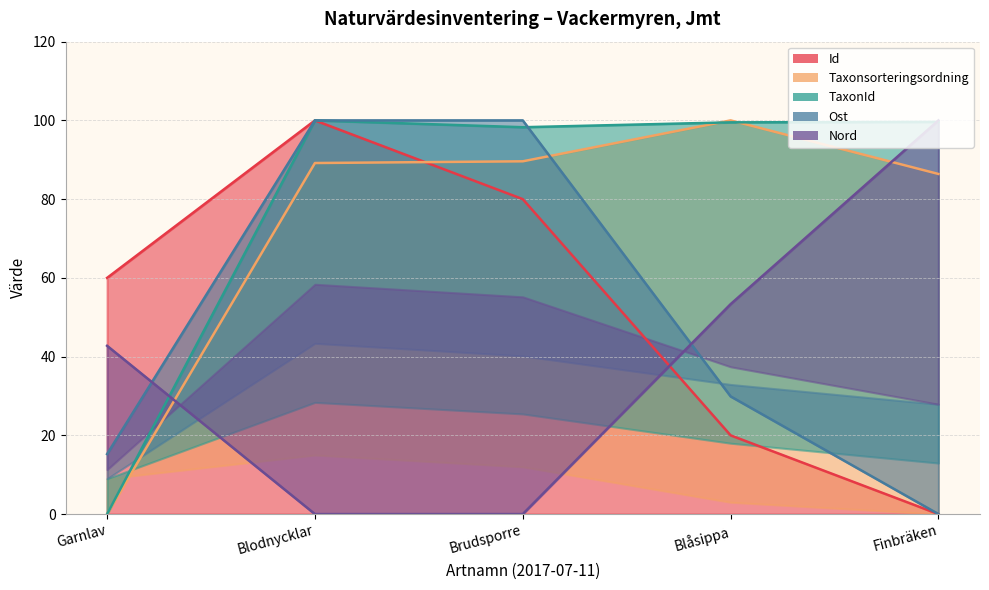

Where do TaxonId and Nord first cross each other?

Garnlav and Blodnycklar